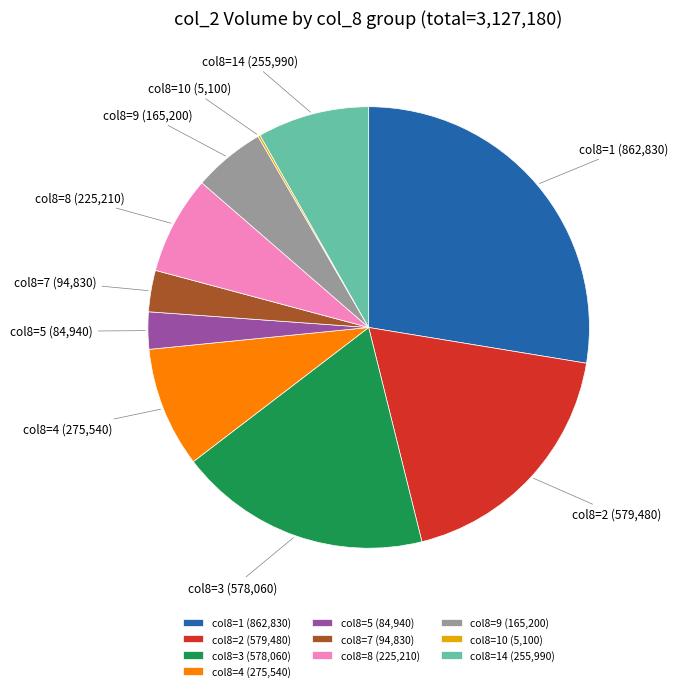

Is the sum of col8=1 (862,830) and col8=2 (579,480) greater than half?

No